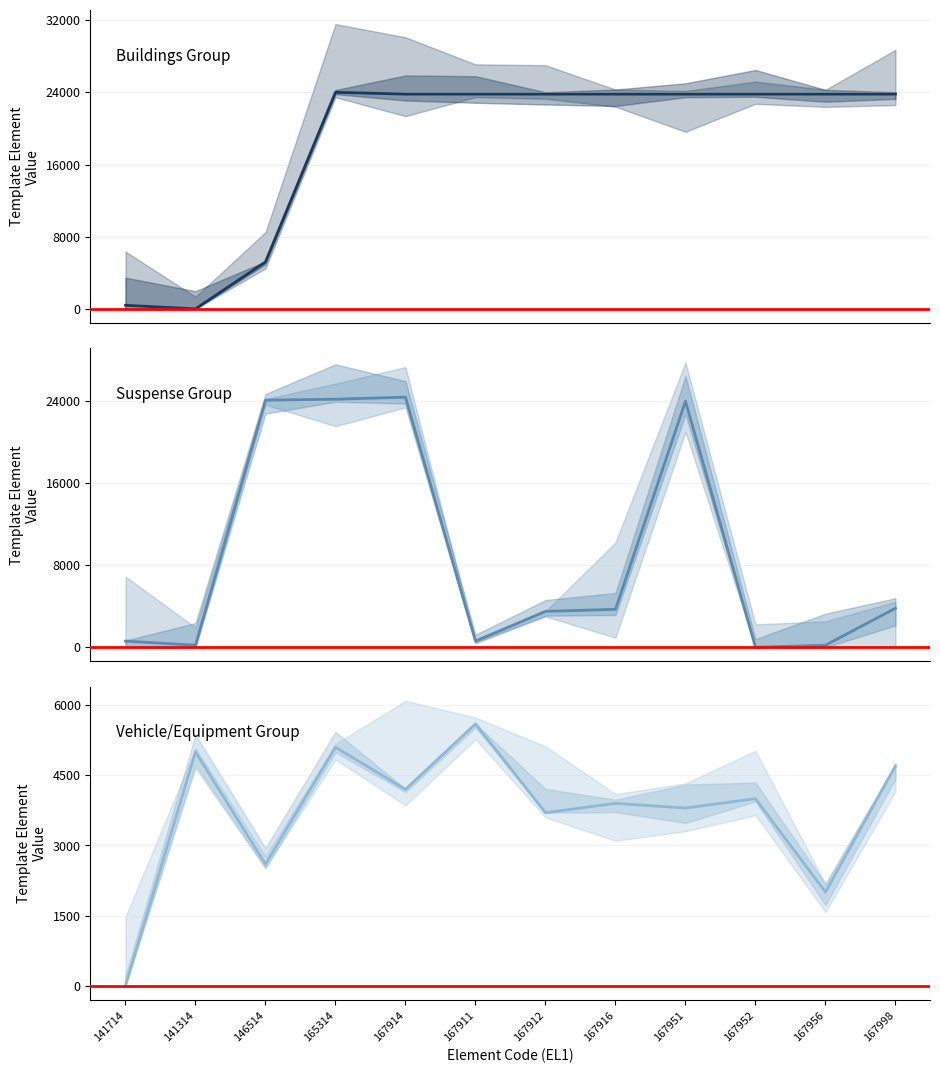

List the labels in order of Buildings Group value, largest first.

165314, 167914, 167911, 167912, 167916, 167951, 167952, 167956, 167998, 146514, 141714, 141314